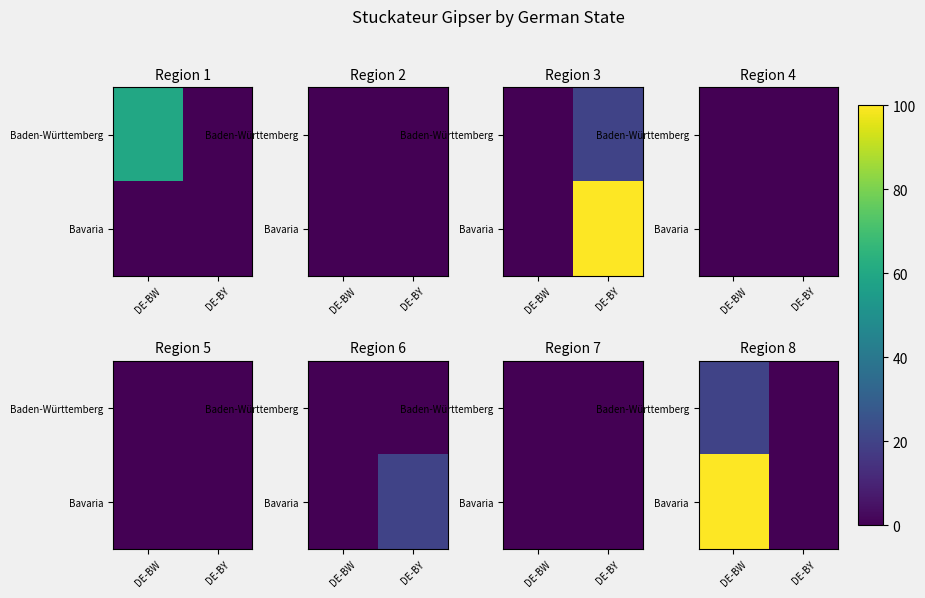

Between DE-BY and DE-BW, which is larger?

DE-BW